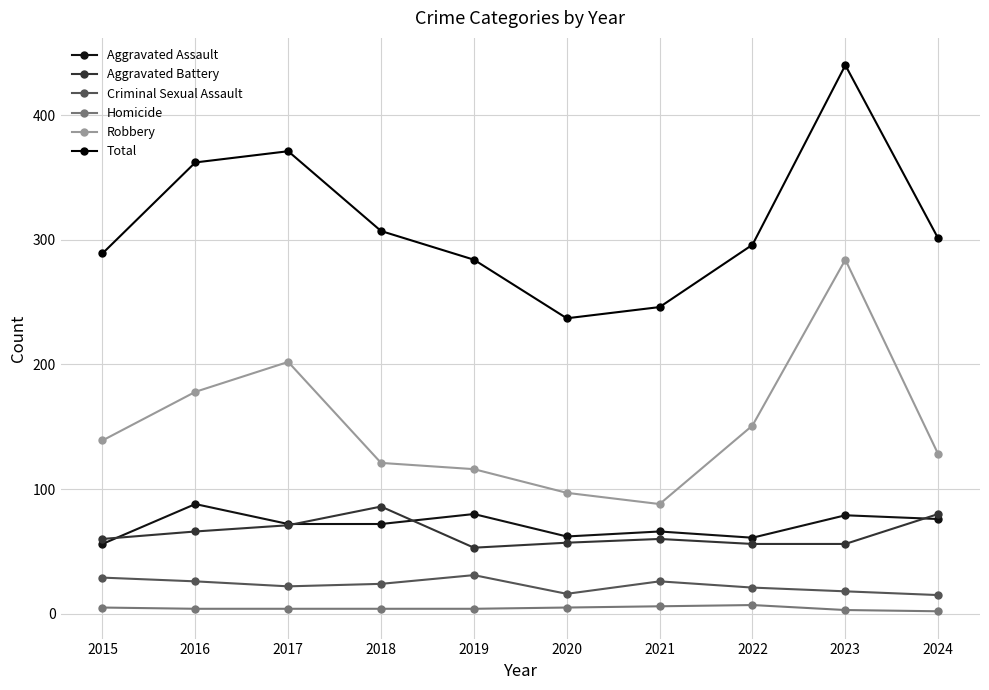

At which category does Robbery reach its first local peak?

2017